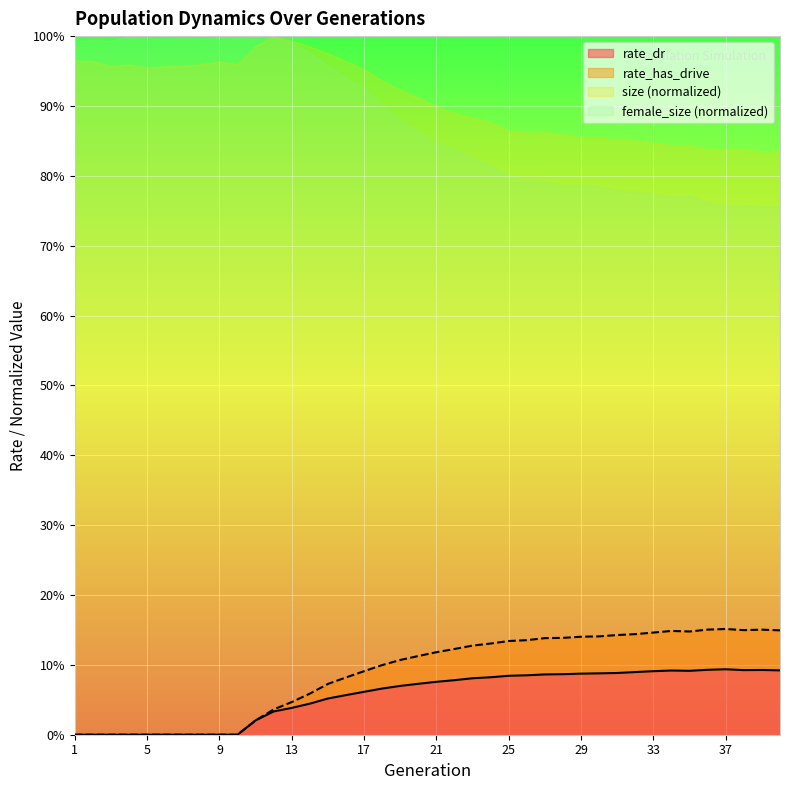

At which label does rate_dr reach its minimum?

1